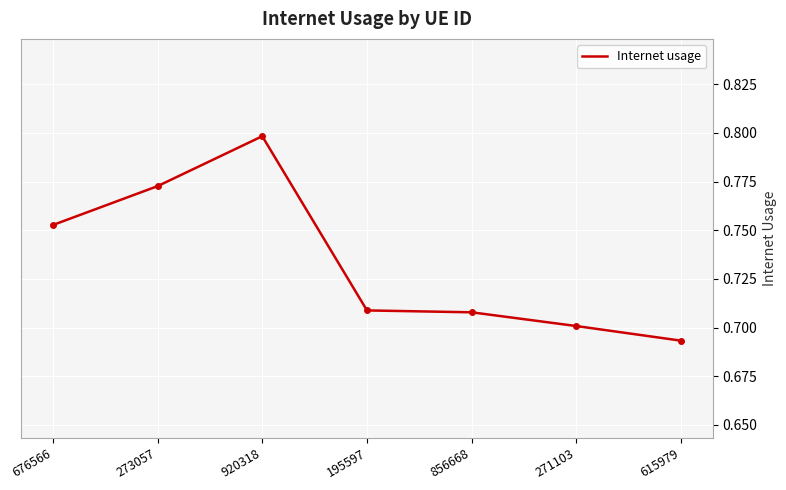

Which has a higher value, 920318 or 615979?

920318